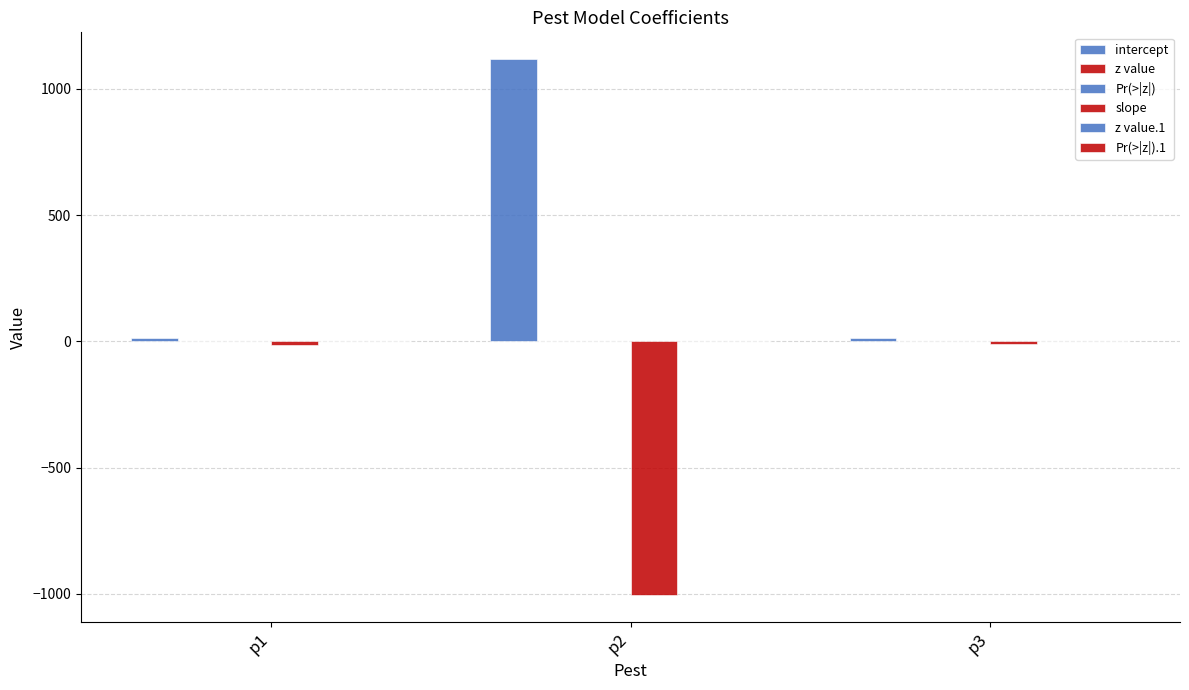

What is the smallest value displayed?

-1004.2